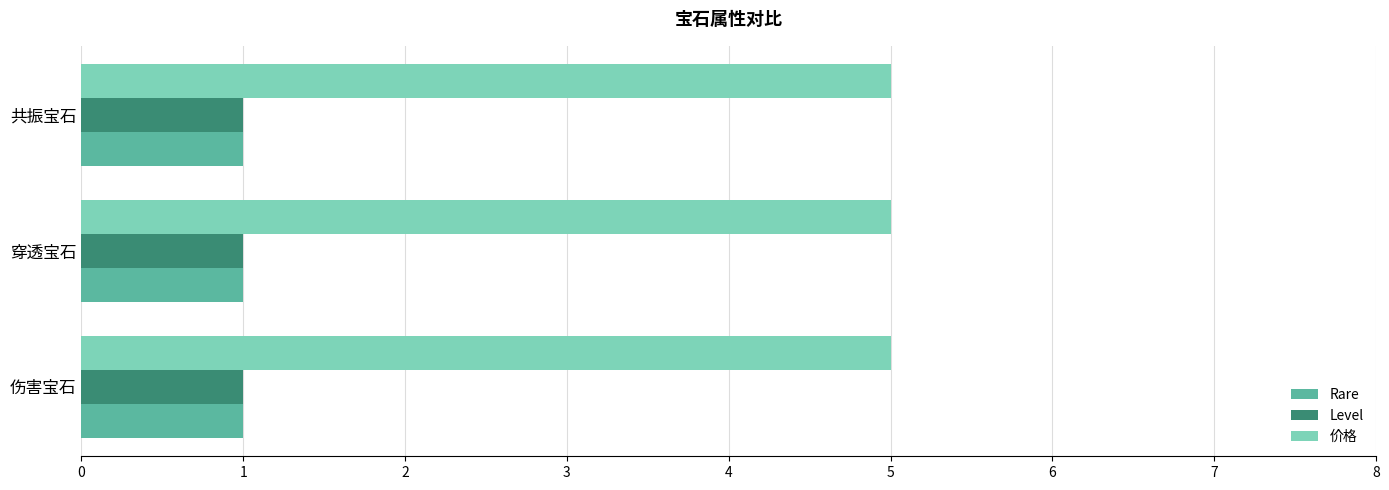

What is the minimum value for 价格?

5